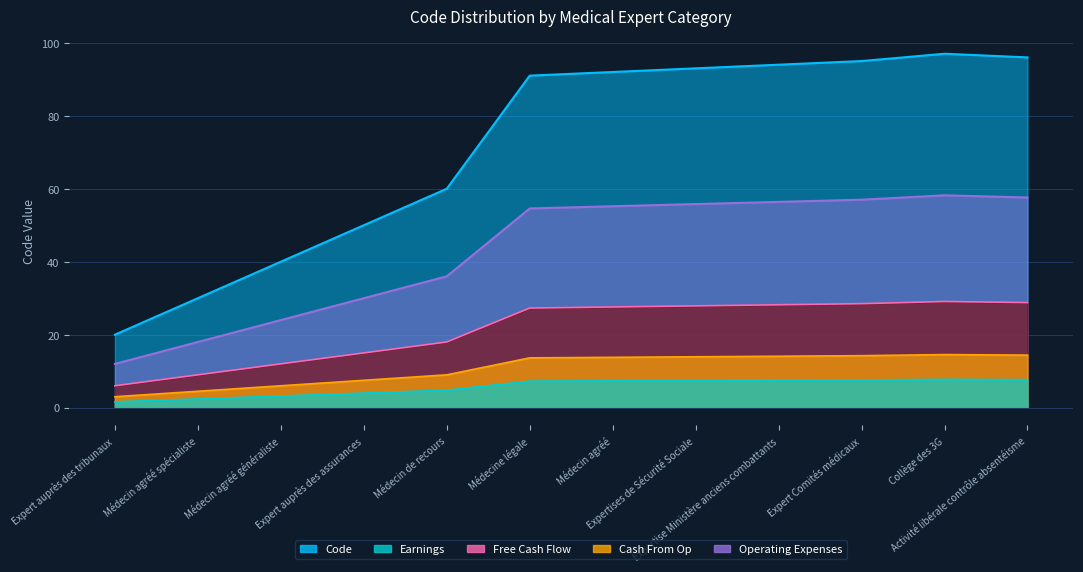

Reading right to left, what are all the values shown in this chart?

Activité libérale contrôle absentéisme=96	Collège des 3G=97	Expert Comités médicaux=95	Expertise Ministère anciens combattants=94	Expertises de Sécurité Sociale=93	Médecin agréé=92	Médecine légale=91	Médecin de recours=60	Expert auprès des assurances=50	Médecin agréé généraliste=40	Médecin agréé spécialiste=30	Expert auprès des tribunaux=20